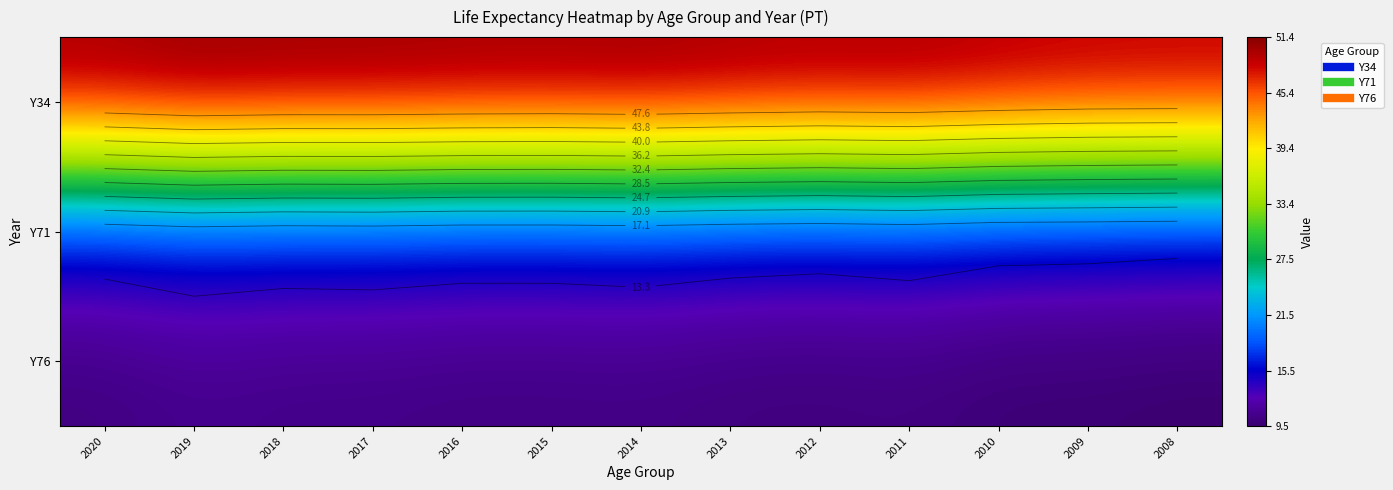

At which category is the sum across all series the highest?

2019